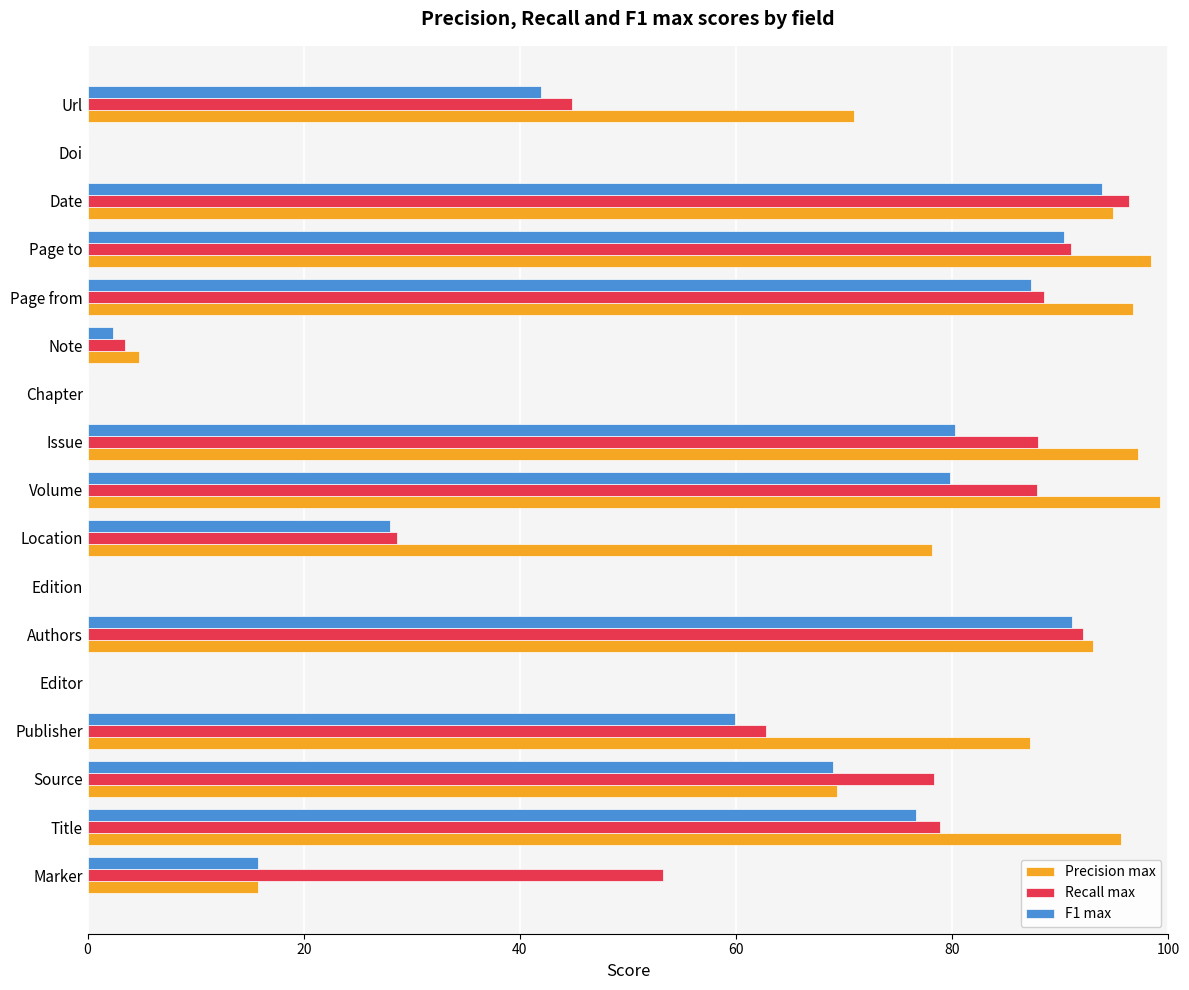

Is the value of Recall max at Date greater than the value of F1 max at Note?

Yes